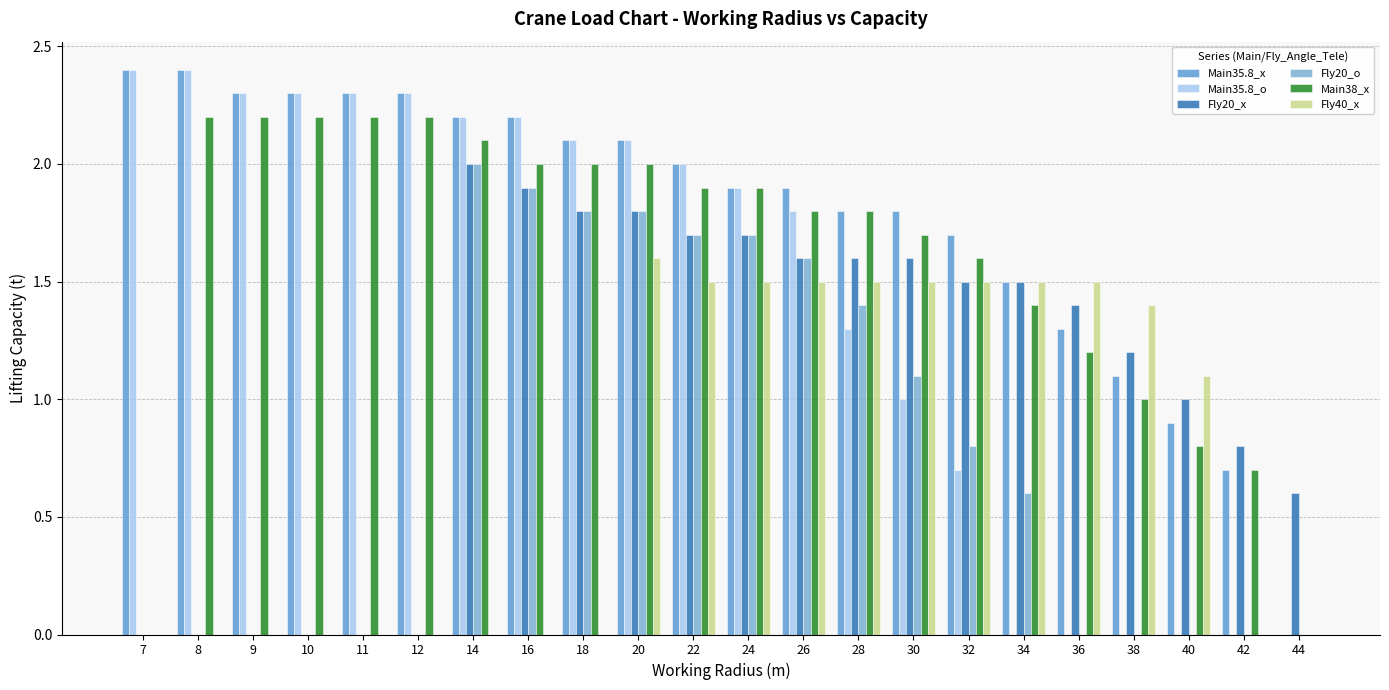

At 11, list the series in order from smallest to largest.

Fly20_x, Fly20_o, Fly40_x, Main38_x, Main35.8_x, Main35.8_o